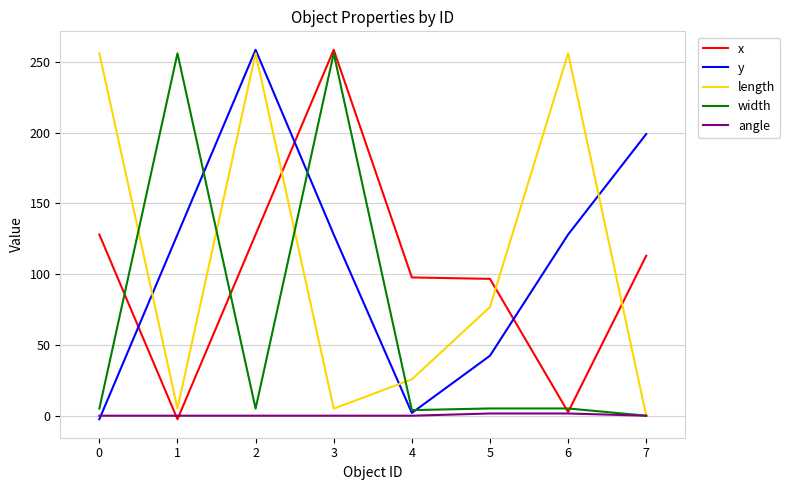

At how many categories does at least one series exceed 252?

5